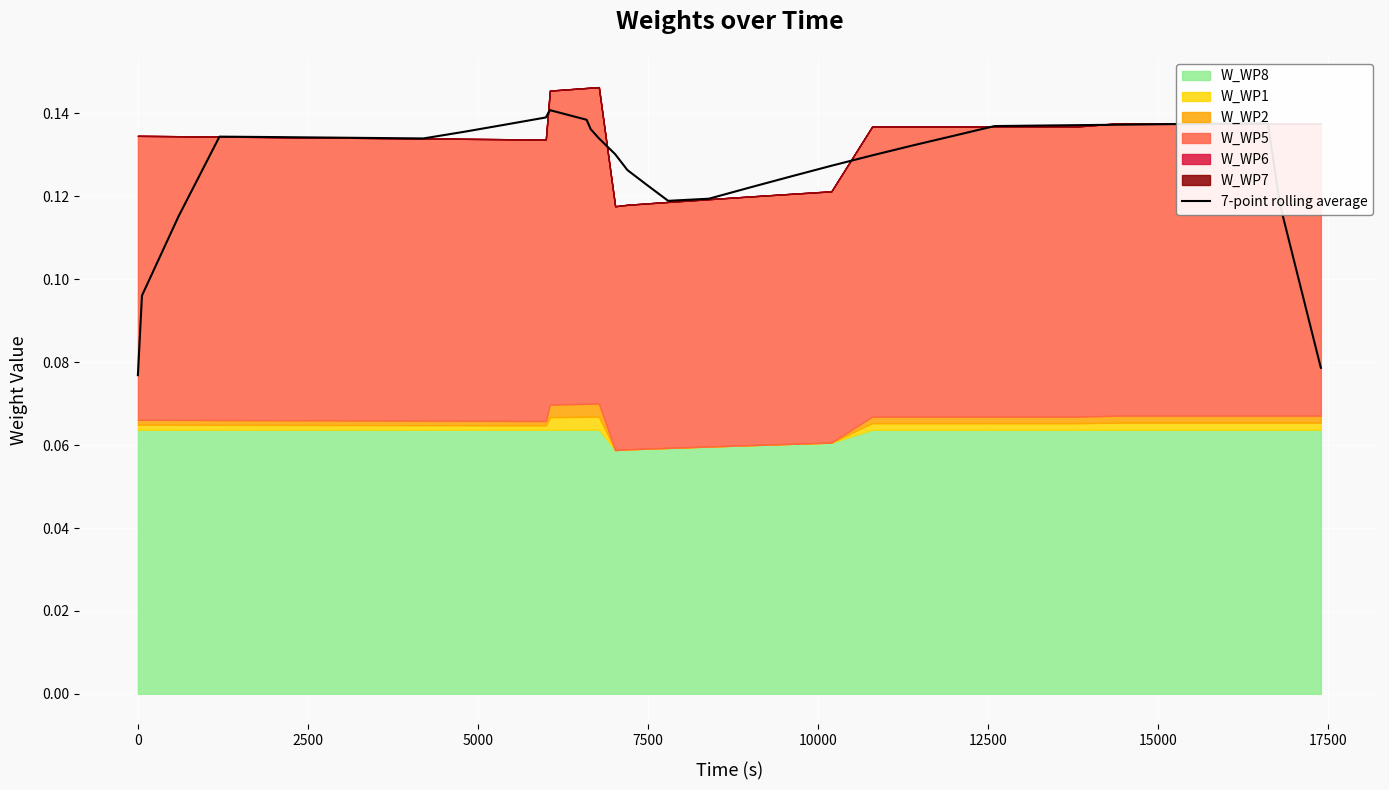

The 7-point rolling average series shows 0.0 at 0. True or false?

False